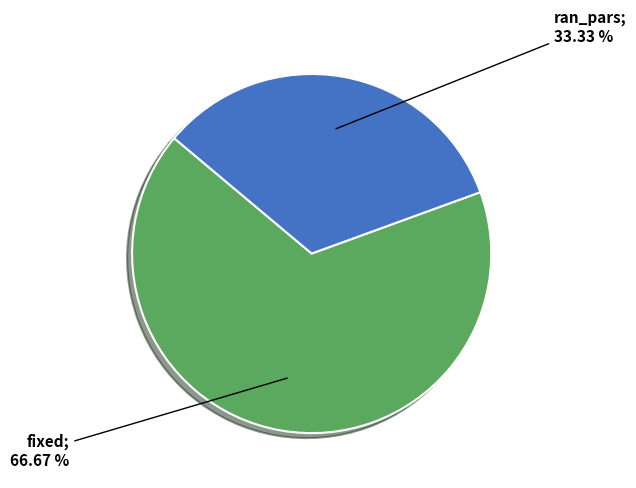

Is there a majority slice in this chart?

Yes